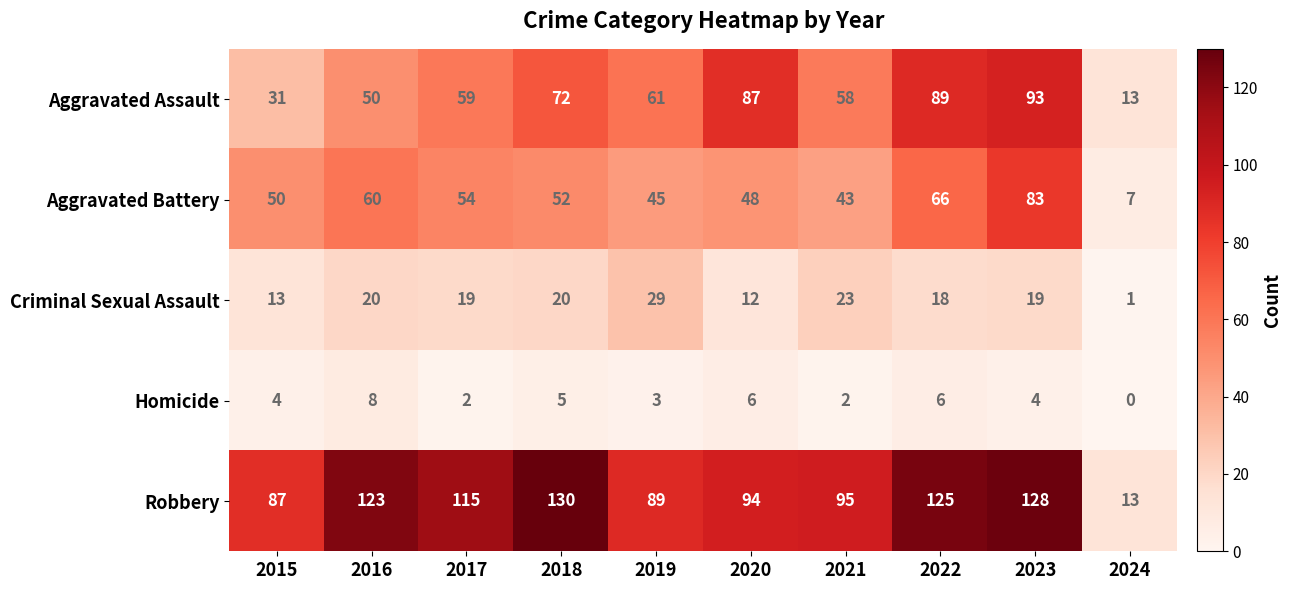

What is the greatest value displayed?

130